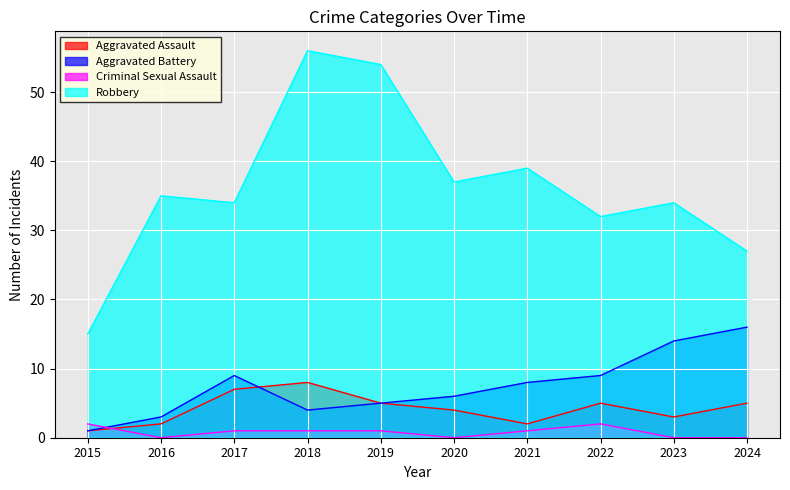

How many times do Aggravated Battery and Criminal Sexual Assault cross each other?

1